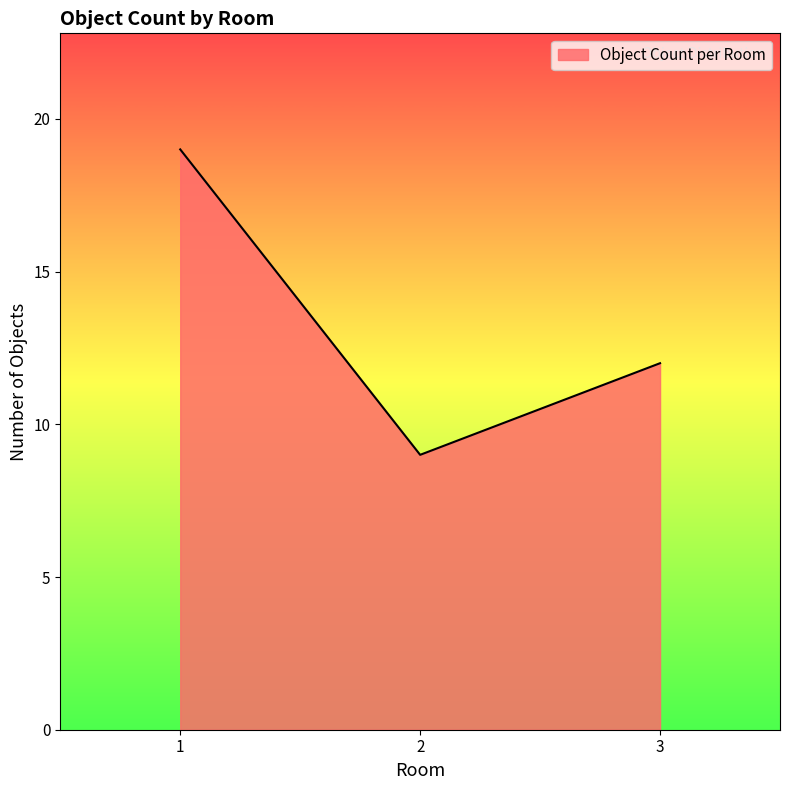

Which label corresponds to the smallest value in the chart?

2